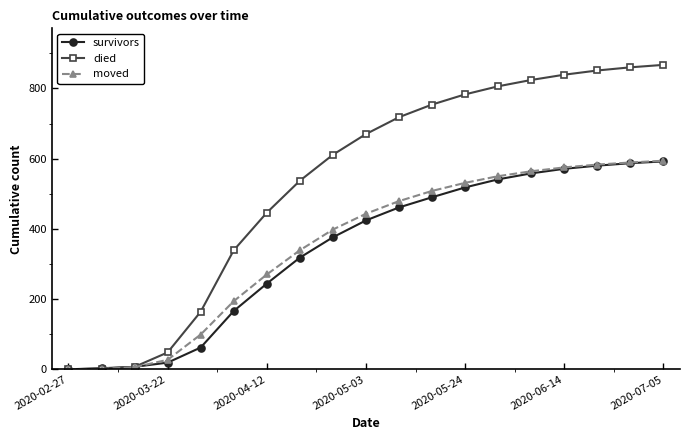

What are all the series names shown in the legend?

survivors, died, moved